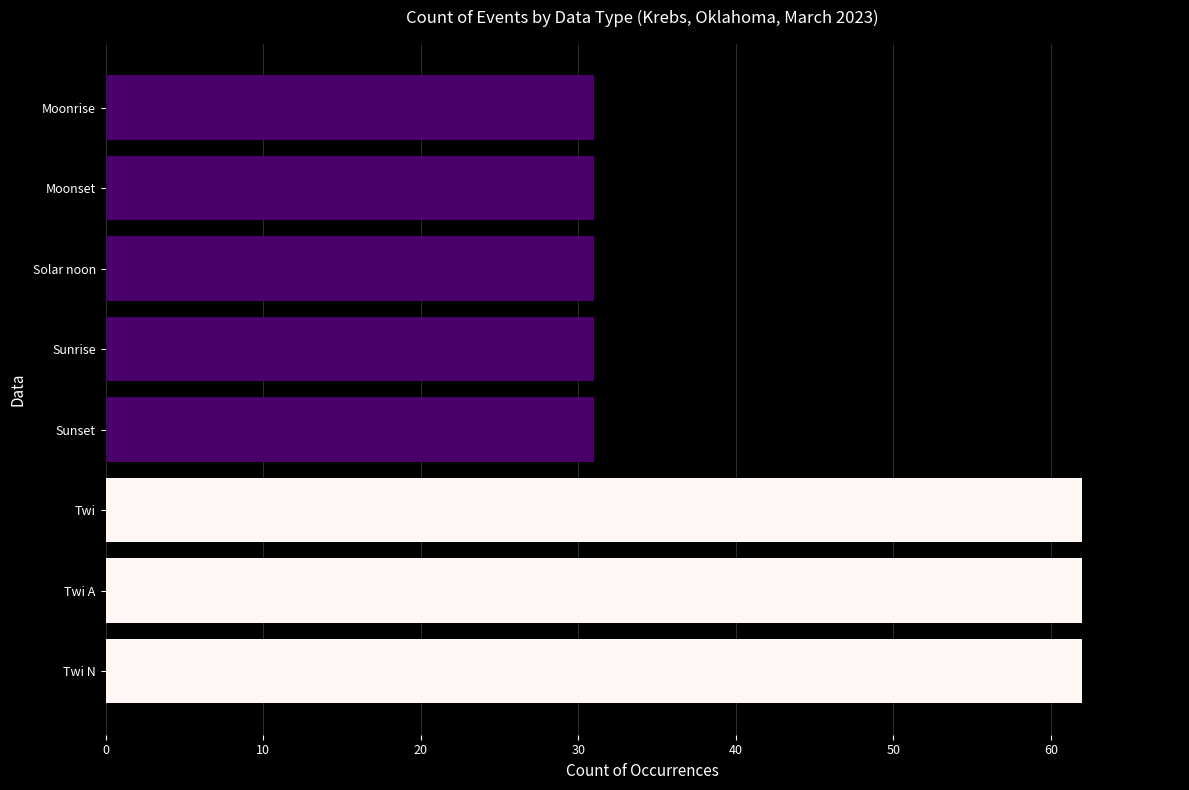

Is it true that the value at Solar noon is 48?

False